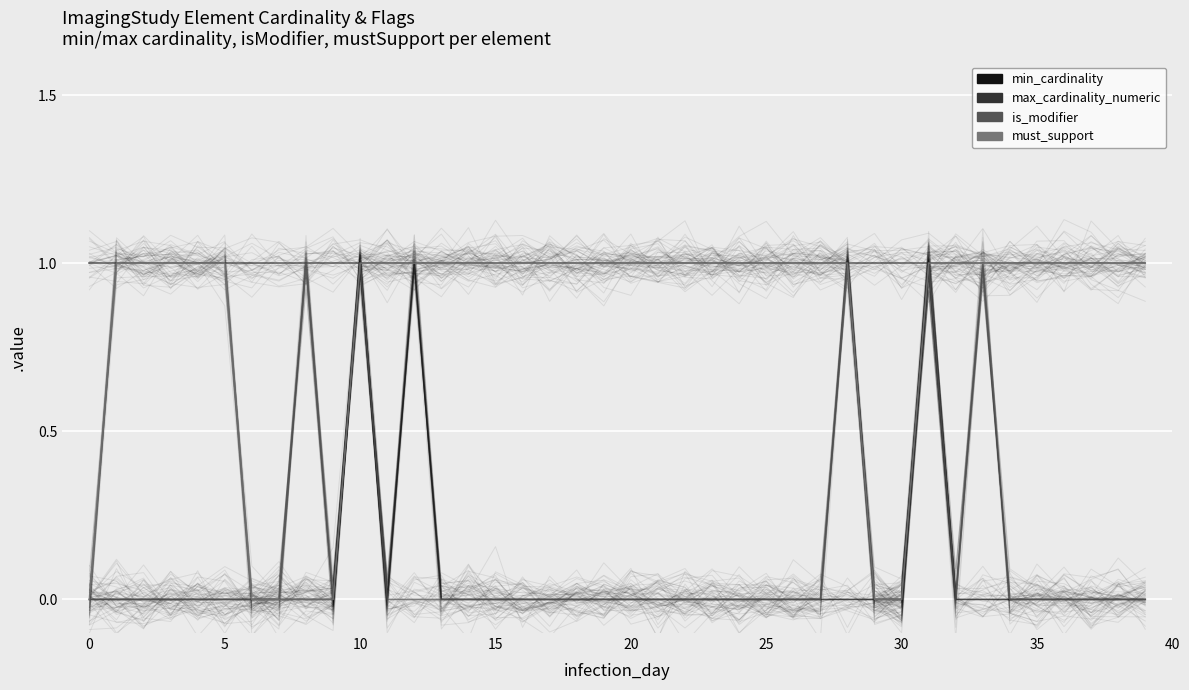

How many data points in must_support are less than 1?

7